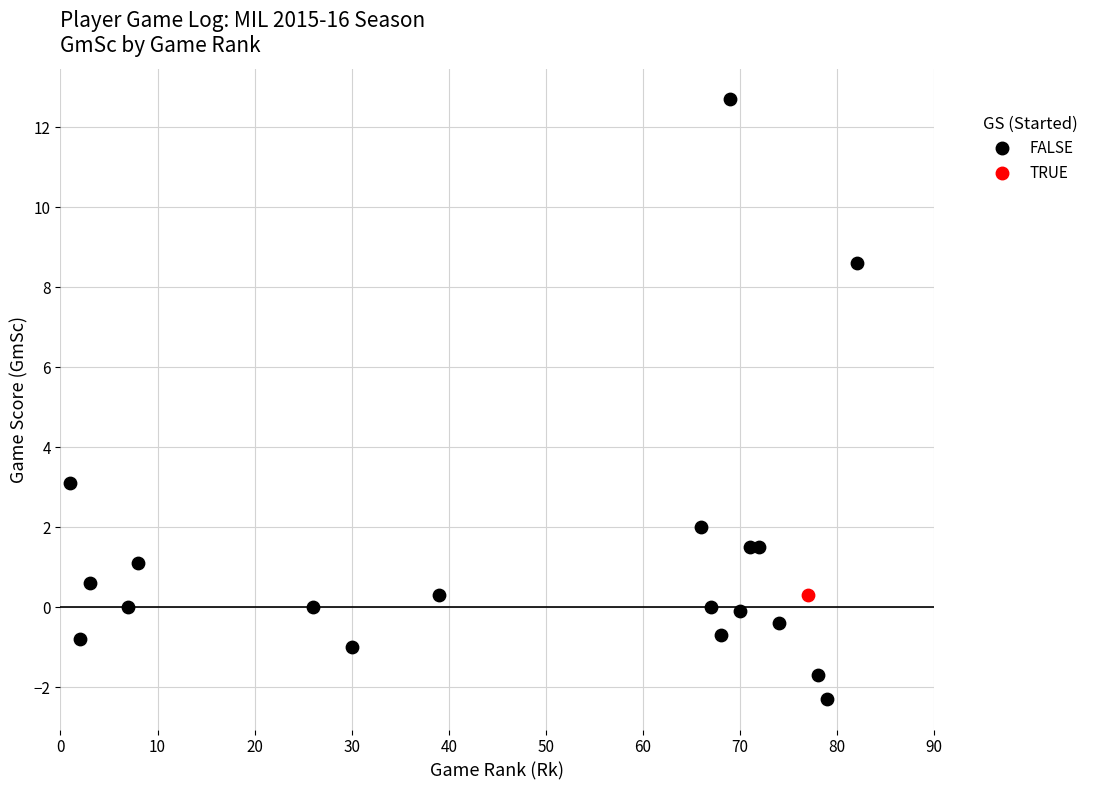

What are all the series names shown in the legend?

FALSE, TRUE